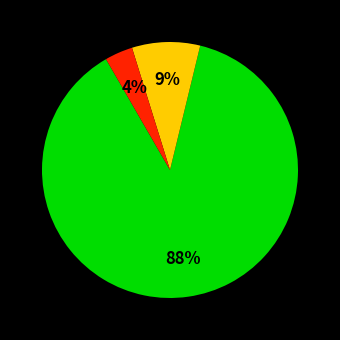

To the nearest percent, what is the average slice percentage?

33%